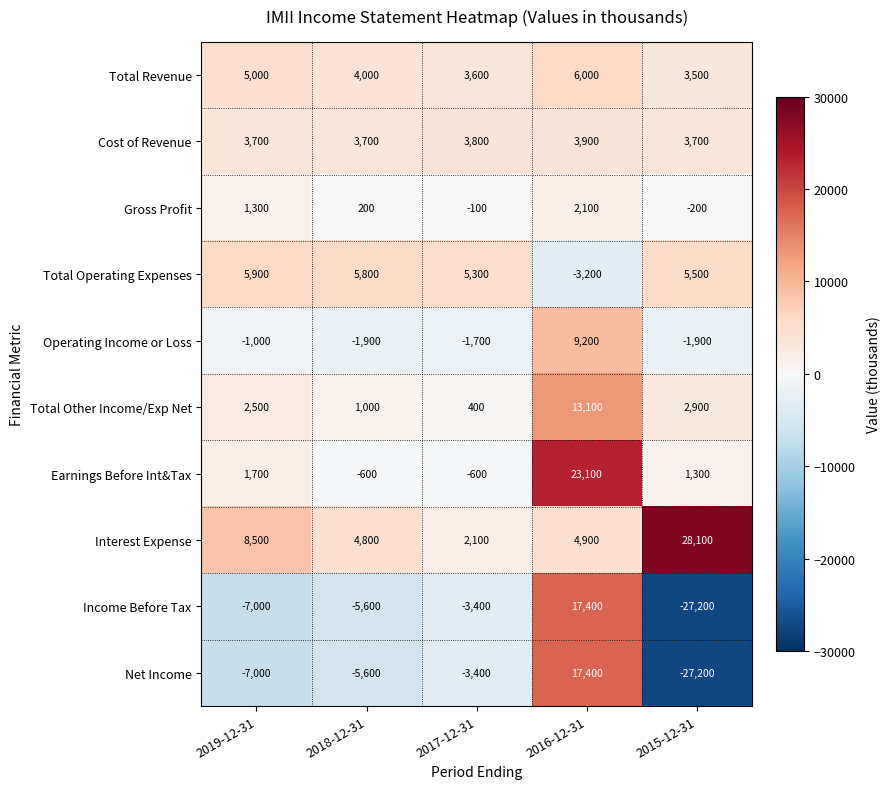

Between 2019-12-31 and 2018-12-31, which series saw the biggest shift?

Interest Expense